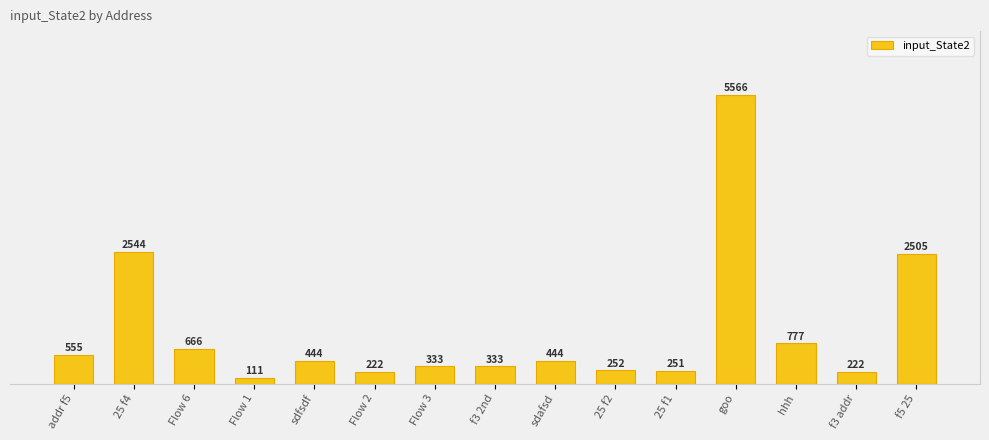

Rank the categories by value from lowest to highest.

Flow 1, Flow 2, f3 addr, 25 f1, 25 f2, Flow 3, f3 2nd, sdfsdf, sdafsd, addr f5, Flow 6, hhh, f5 25, 25 f4, goo